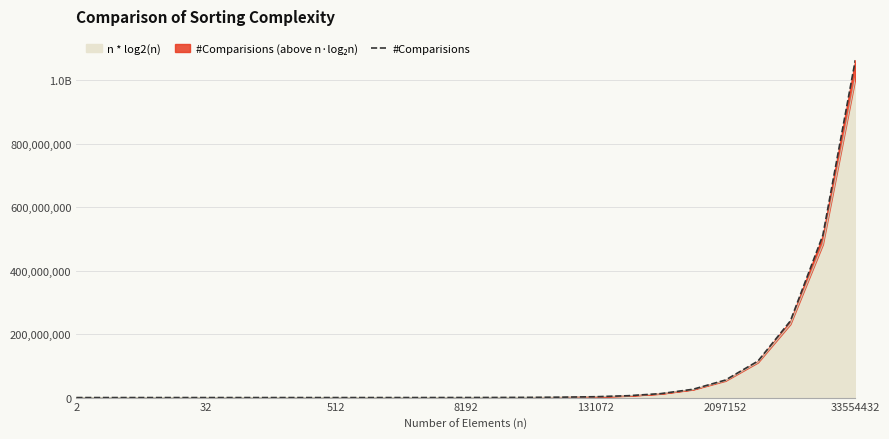

Which has a higher value, 24 or 15?

24